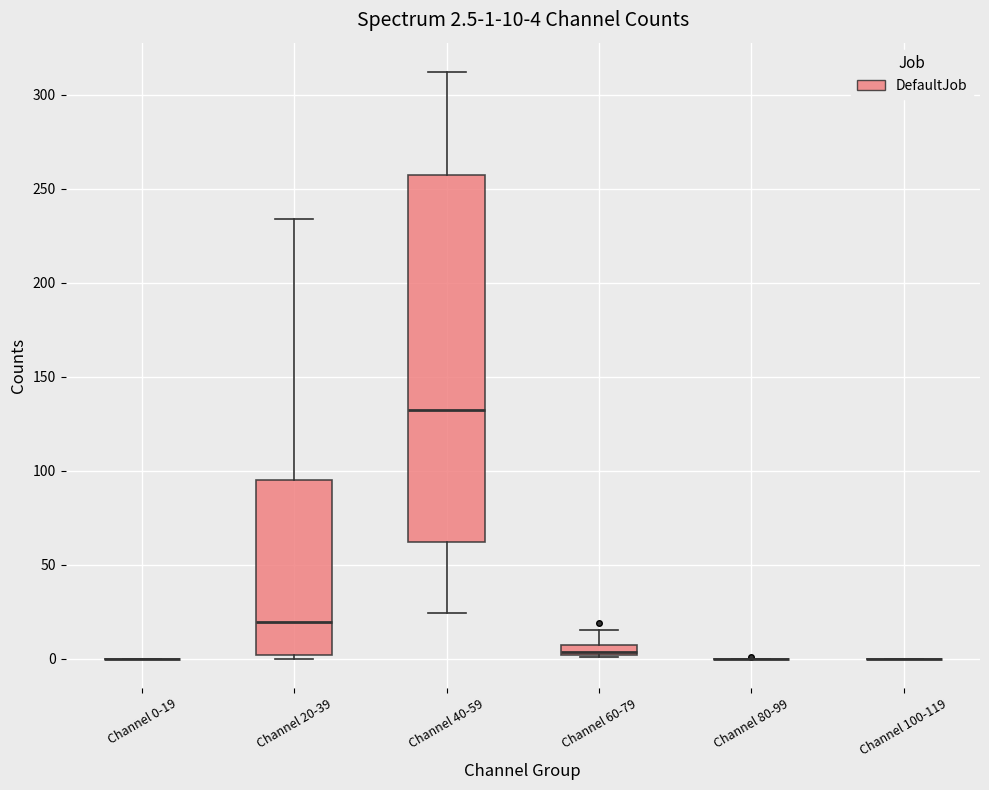

Comparing the boxes themselves (not the whiskers), which one is the tallest?

Channel 40-59